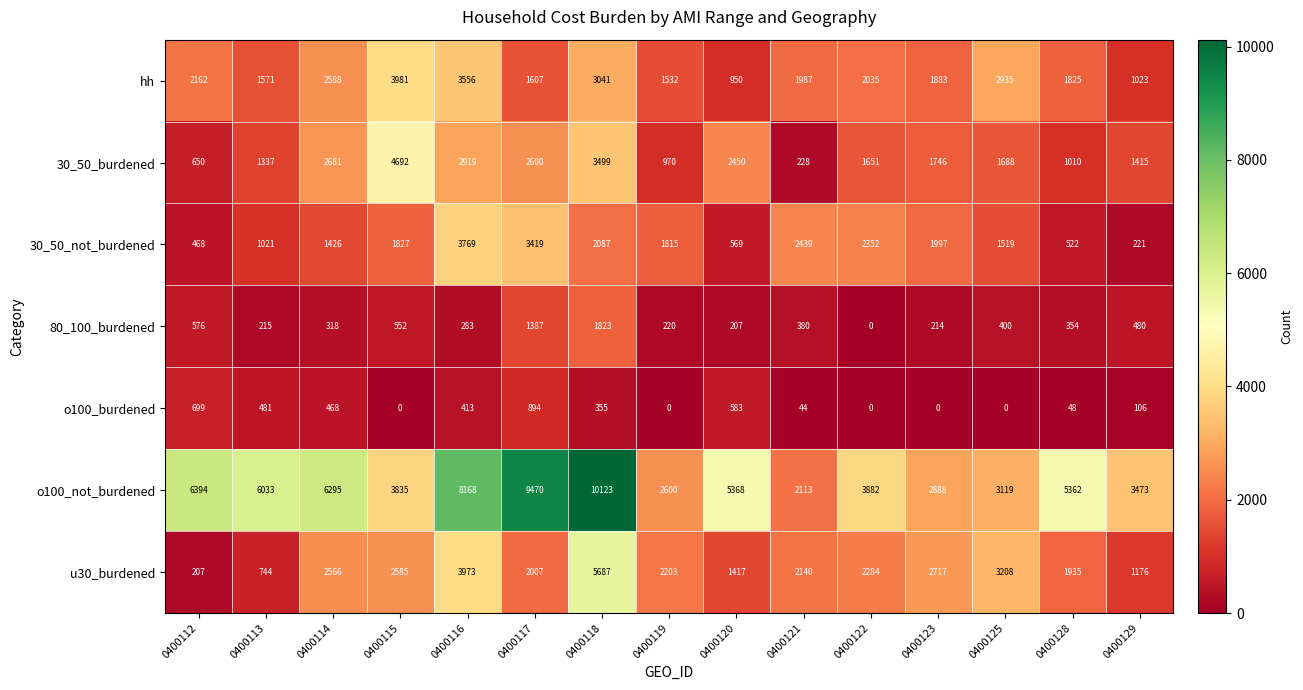

What is the difference between the 80_100_burdened values at 0400123 and 0400128?

140